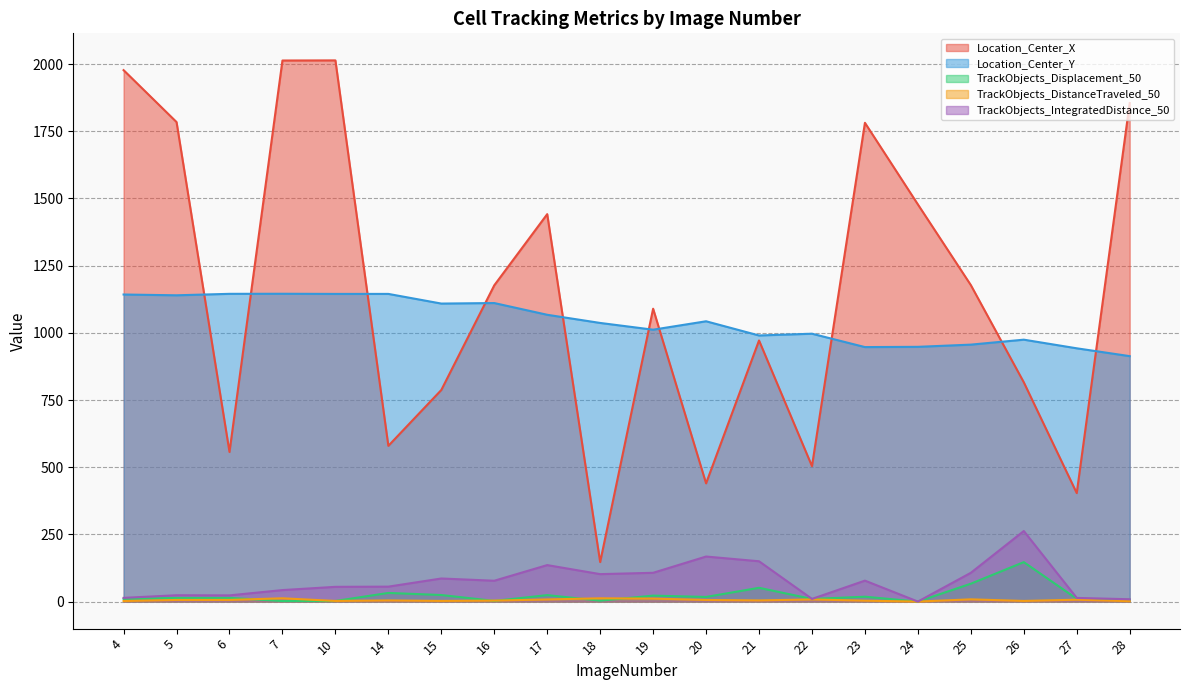

Reading left to right, list all the values displayed in this chart.

Location_Center_X: 4=1977.6	5=1784.4	6=556.7	7=2013.4	10=2013.9	14=579.5	15=787.3	16=1176.8	17=1441.7	18=146.9	19=1089.8	20=439.9	21=971.7	22=503.9	23=1781.6	24=1477.9	25=1177.6	26=816.0	27=403.7	28=1855.3
Location_Center_Y: 4=1142.7	5=1139.7	6=1145.2	7=1145.5	10=1144.9	14=1144.9	15=1109.0	16=1110.9	17=1067.2	18=1036.8	19=1011.8	20=1043.1	21=990.2	22=996.8	23=947.0	24=948.0	25=956.1	26=974.6	27=942.5	28=913.3
TrackObjects_Displacement_50: 4=10.1	5=13.6	6=13.7	7=2.0	10=2.2	14=32.1	15=24.4	16=2.5	17=24.0	18=3.4	19=22.2	20=17.2	21=51.3	22=9.8	23=18.1	24=0.0	25=66.5	26=146.8	27=10.4	28=6.7
TrackObjects_DistanceTraveled_50: 4=2.0	5=6.1	6=6.1	7=12.2	10=2.3	14=4.2	15=2.4	16=3.6	17=7.9	18=12.1	19=11.1	20=6.0	21=4.3	22=8.0	23=3.3	24=0.0	25=8.3	26=2.4	27=7.0	28=1.5
TrackObjects_IntegratedDistance_50: 4=13.8	5=23.6	6=23.1	7=42.8	10=54.8	14=55.6	15=85.9	16=77.5	17=135.7	18=102.1	19=107.1	20=167.6	21=150.0	22=9.9	23=77.9	24=0.0	25=107.0	26=262.5	27=13.6	28=8.6